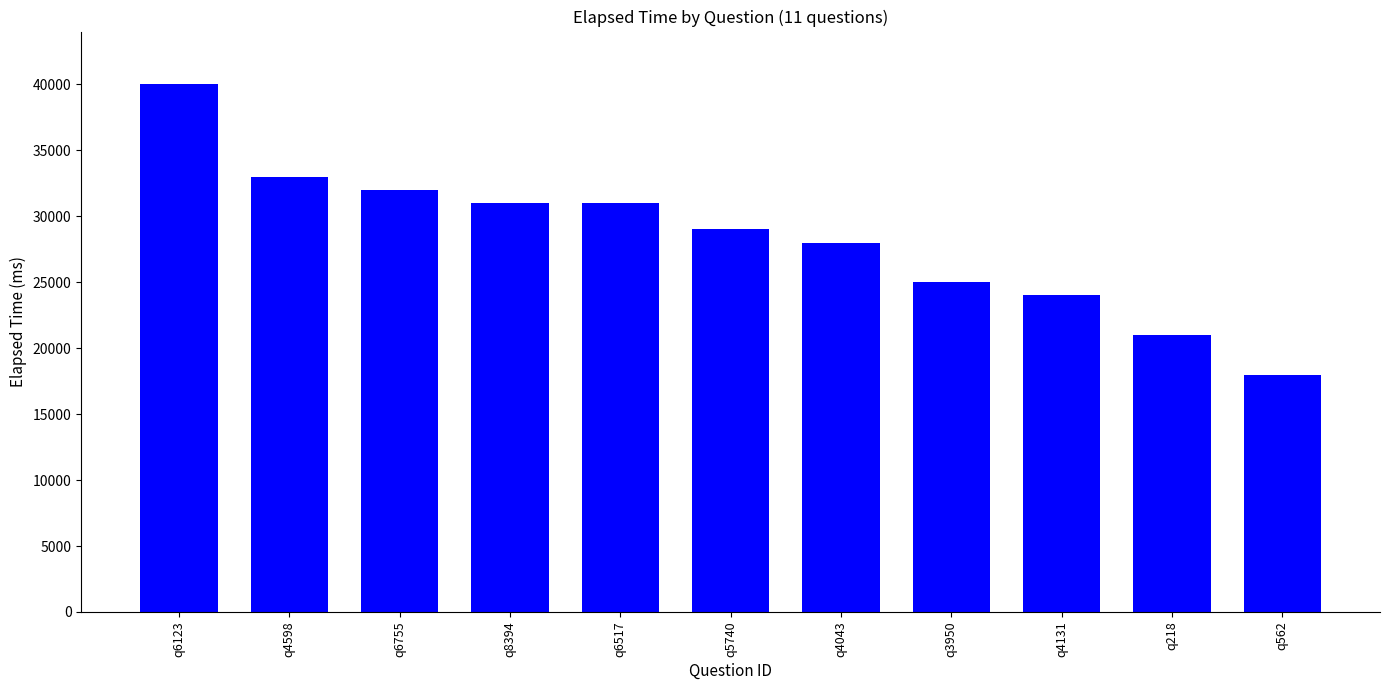

What is the label of the 6th bar from the right?

q5740